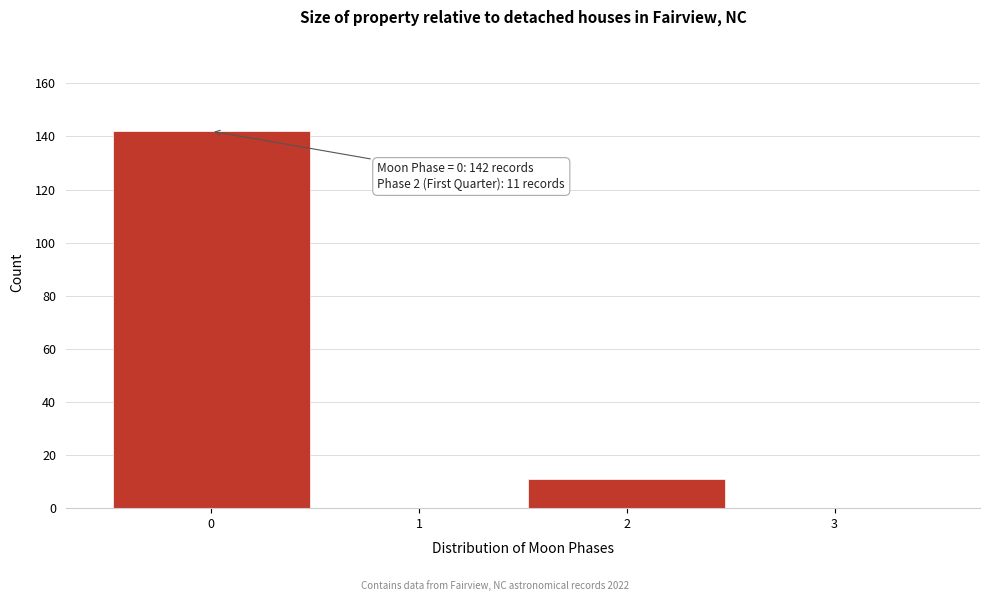

Over which range of the x-axis is the bar tallest?

-0.5 to 0.5